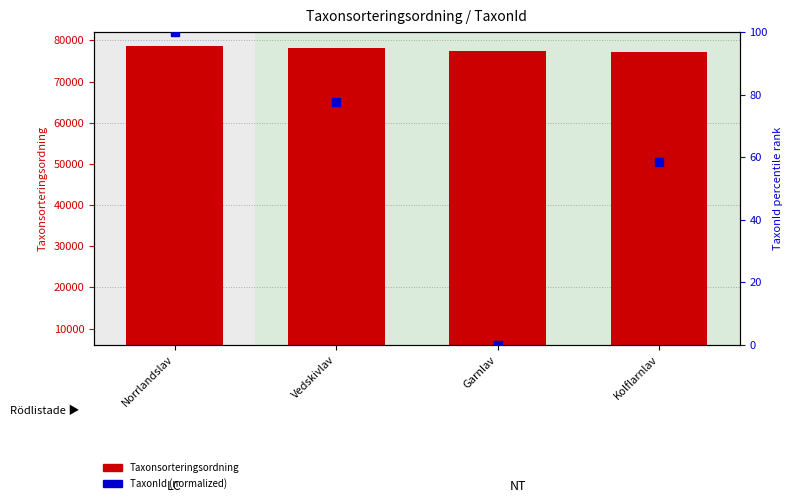

What are all the series names shown in the legend?

Taxonsorteringsordning, TaxonId (normalized)